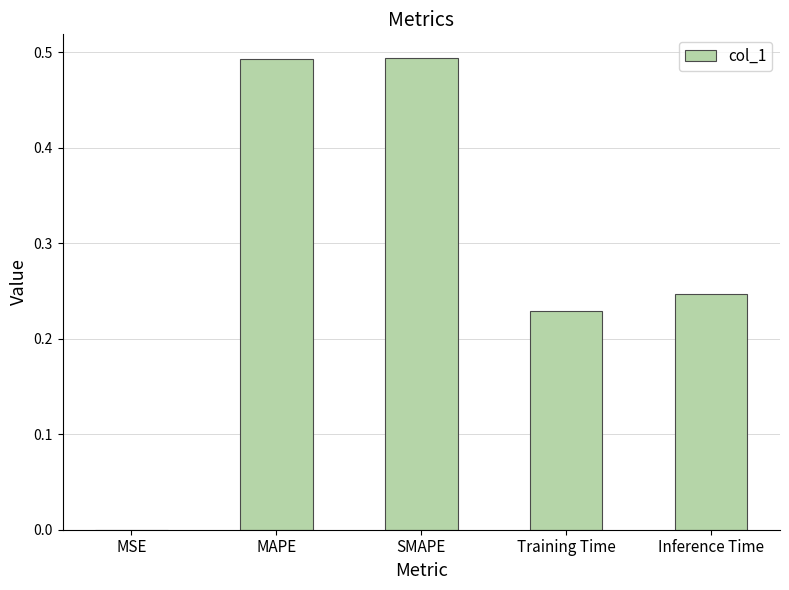

The value at Inference Time is 0.1. True or false?

False